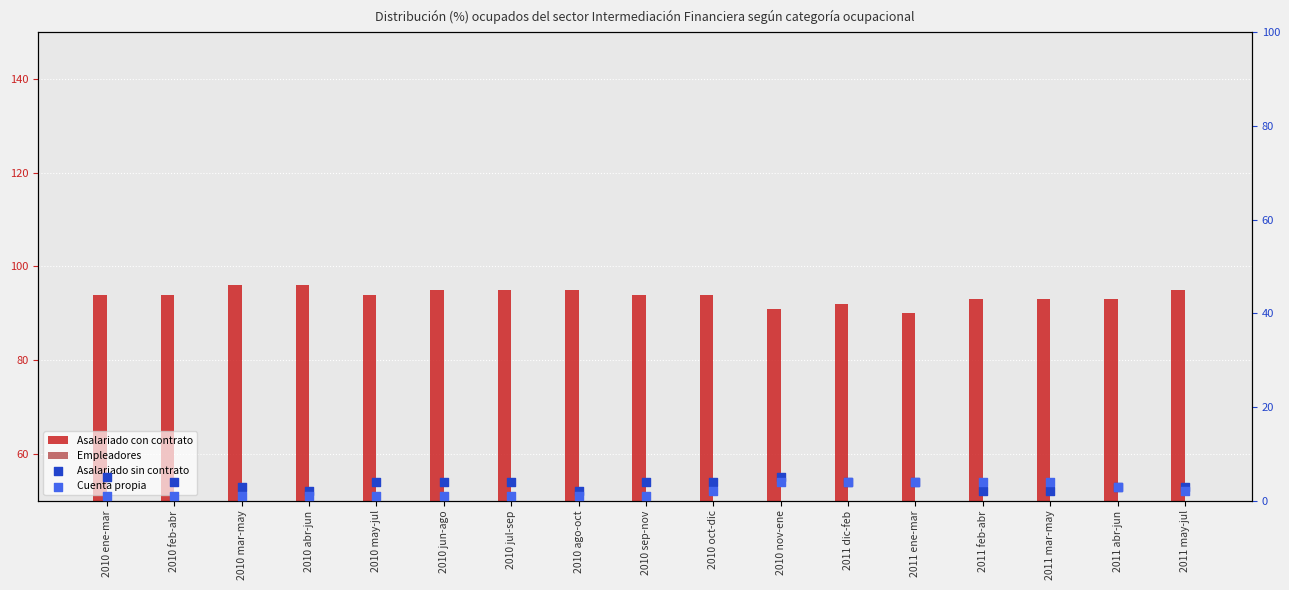

What is the total value across all series at 2010 oct-dic?

100